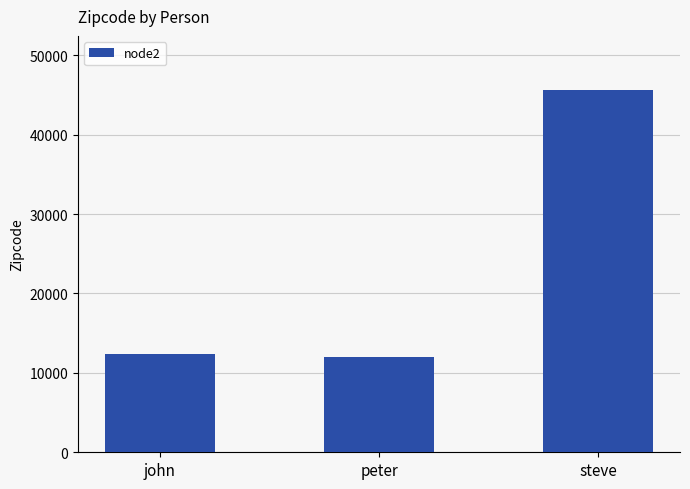

How many distinct data groups are displayed?

1